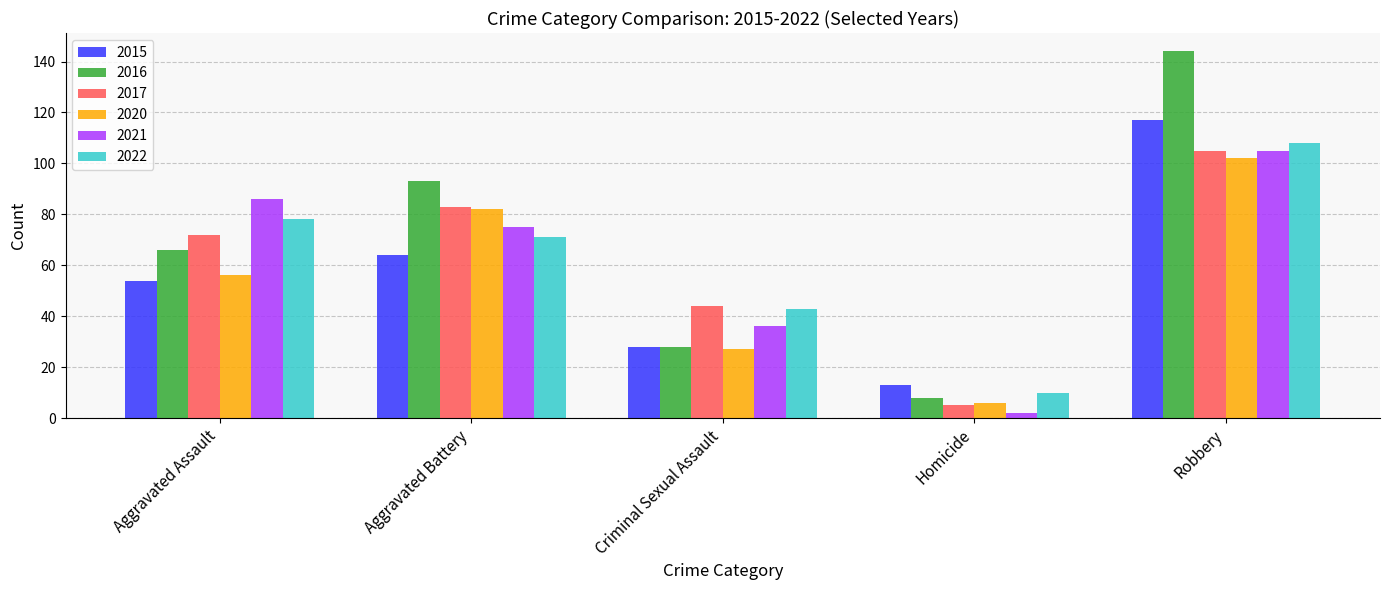

What is the sum of the 2021 values at Aggravated Assault and Criminal Sexual Assault?

122